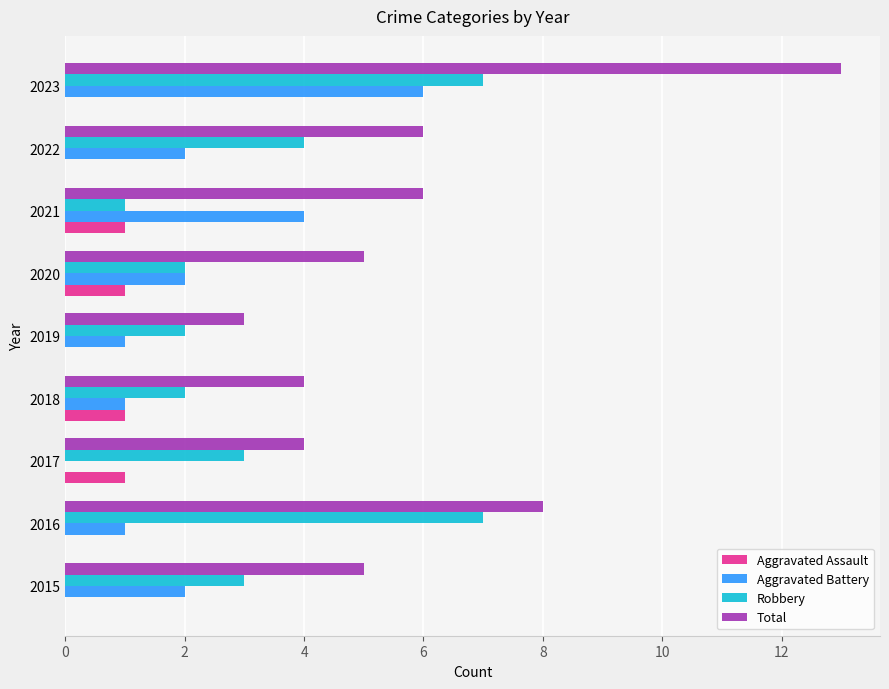

Which series has the widest spread of values?

Total